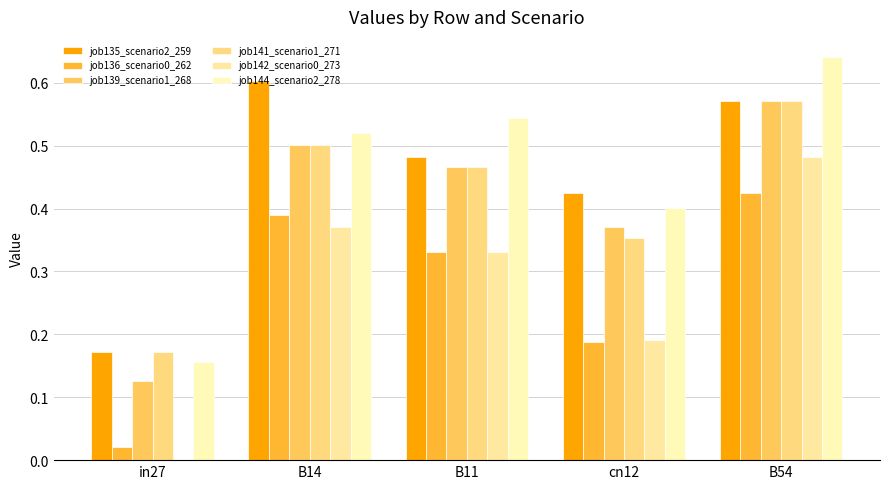

How many groups of bars are there?

5